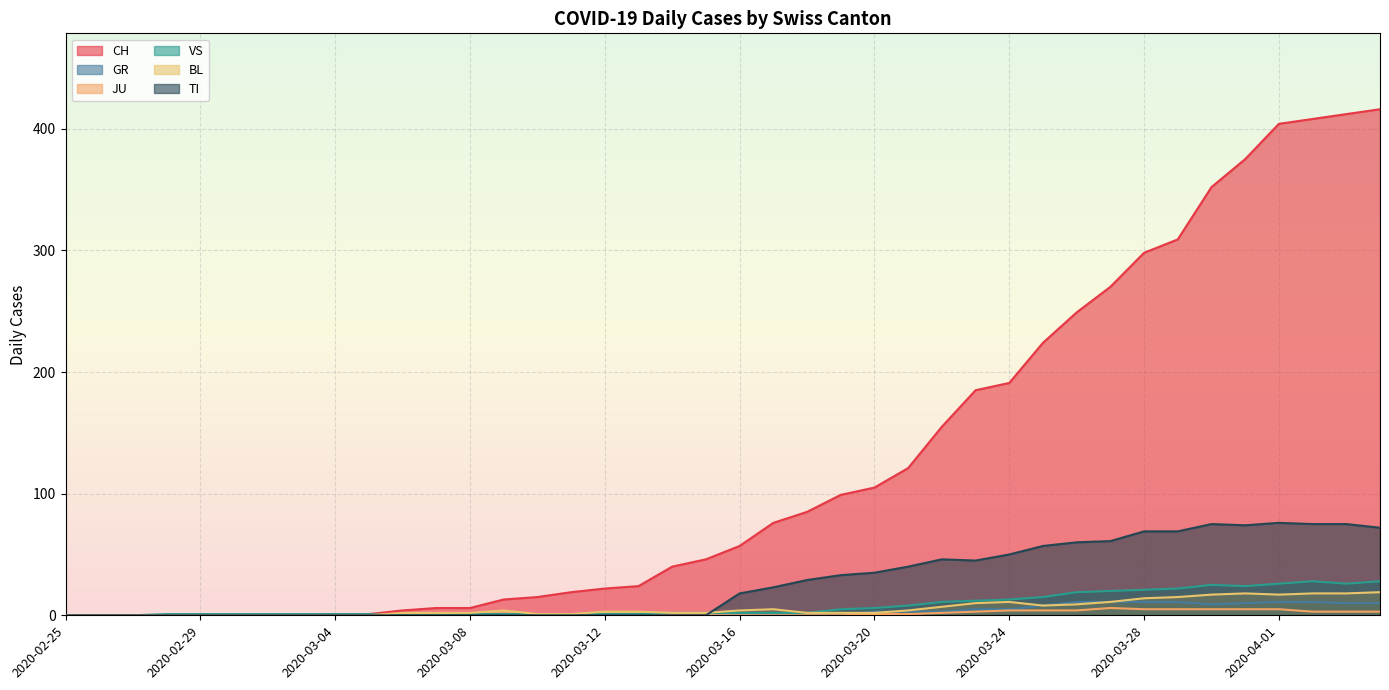

How many interior local valleys does the GR series have?

2